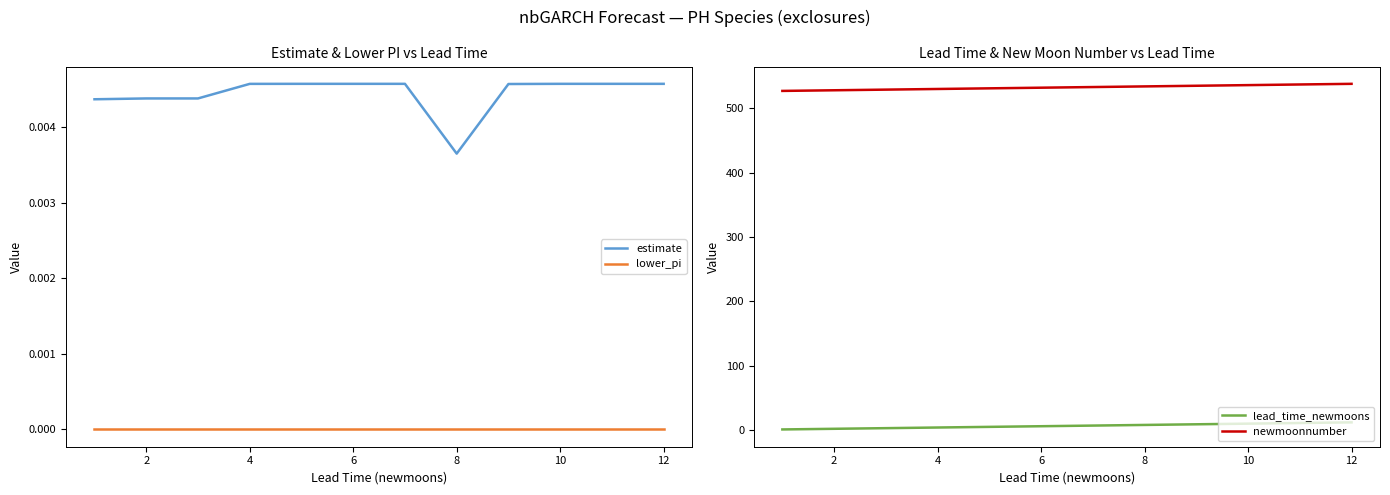

What are all the series names shown in the legend?

estimate, lower_pi, lead_time_newmoons, newmoonnumber